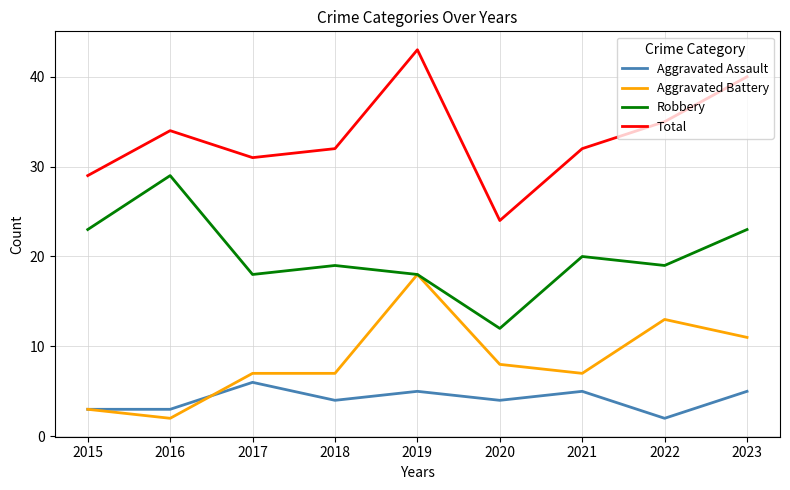

How many lines are shown in the chart?

4